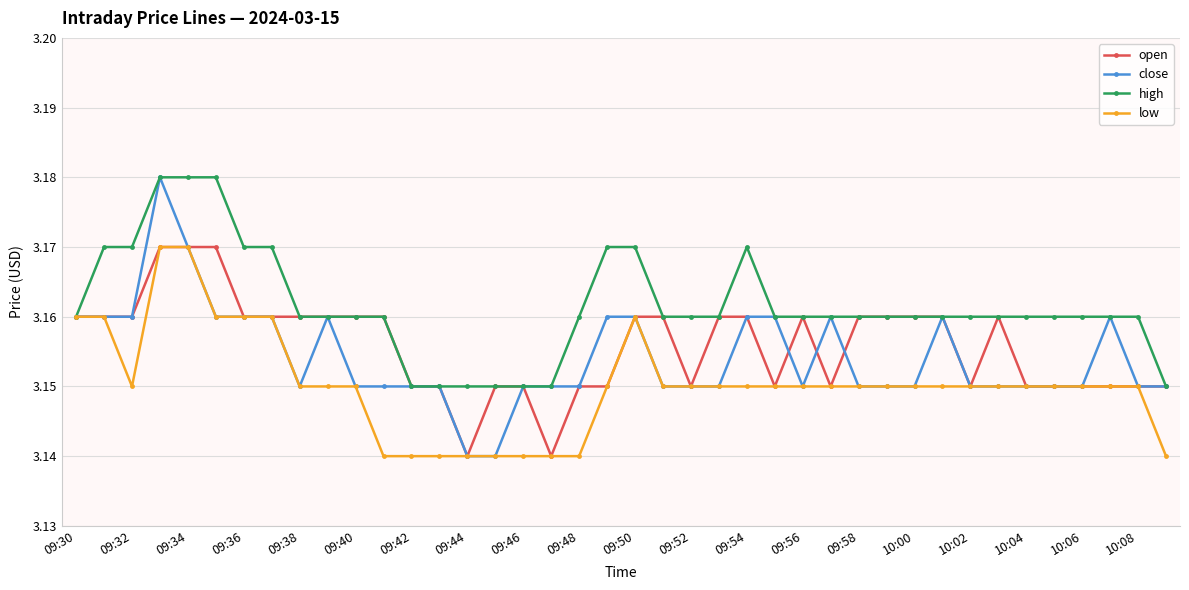

At how many categories does at least one series exceed 3?

40